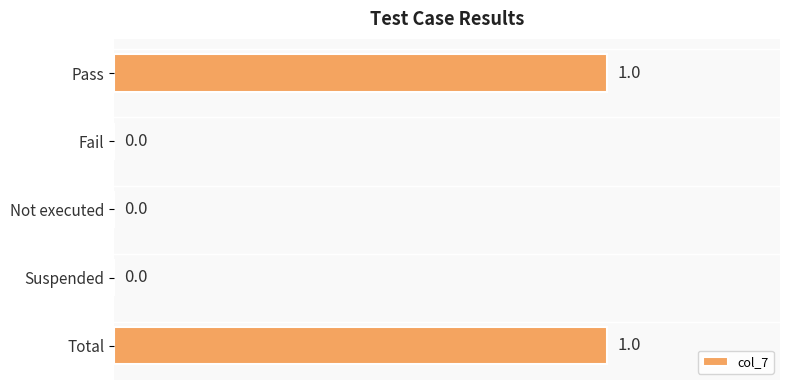

How many positive values are there?

2